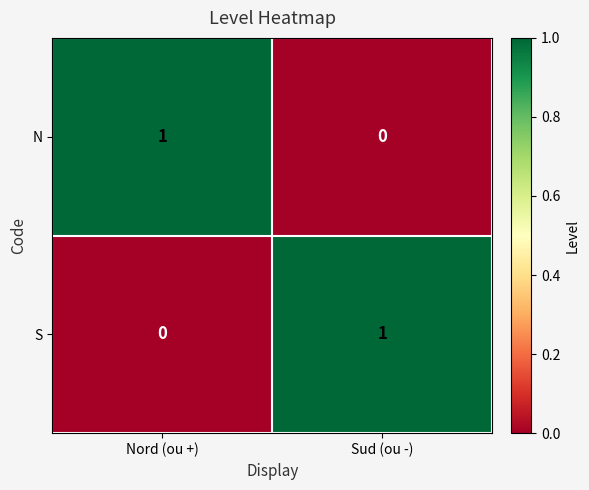

Is the value of S at Nord (ou +) greater than the value of N at Nord (ou +)?

No